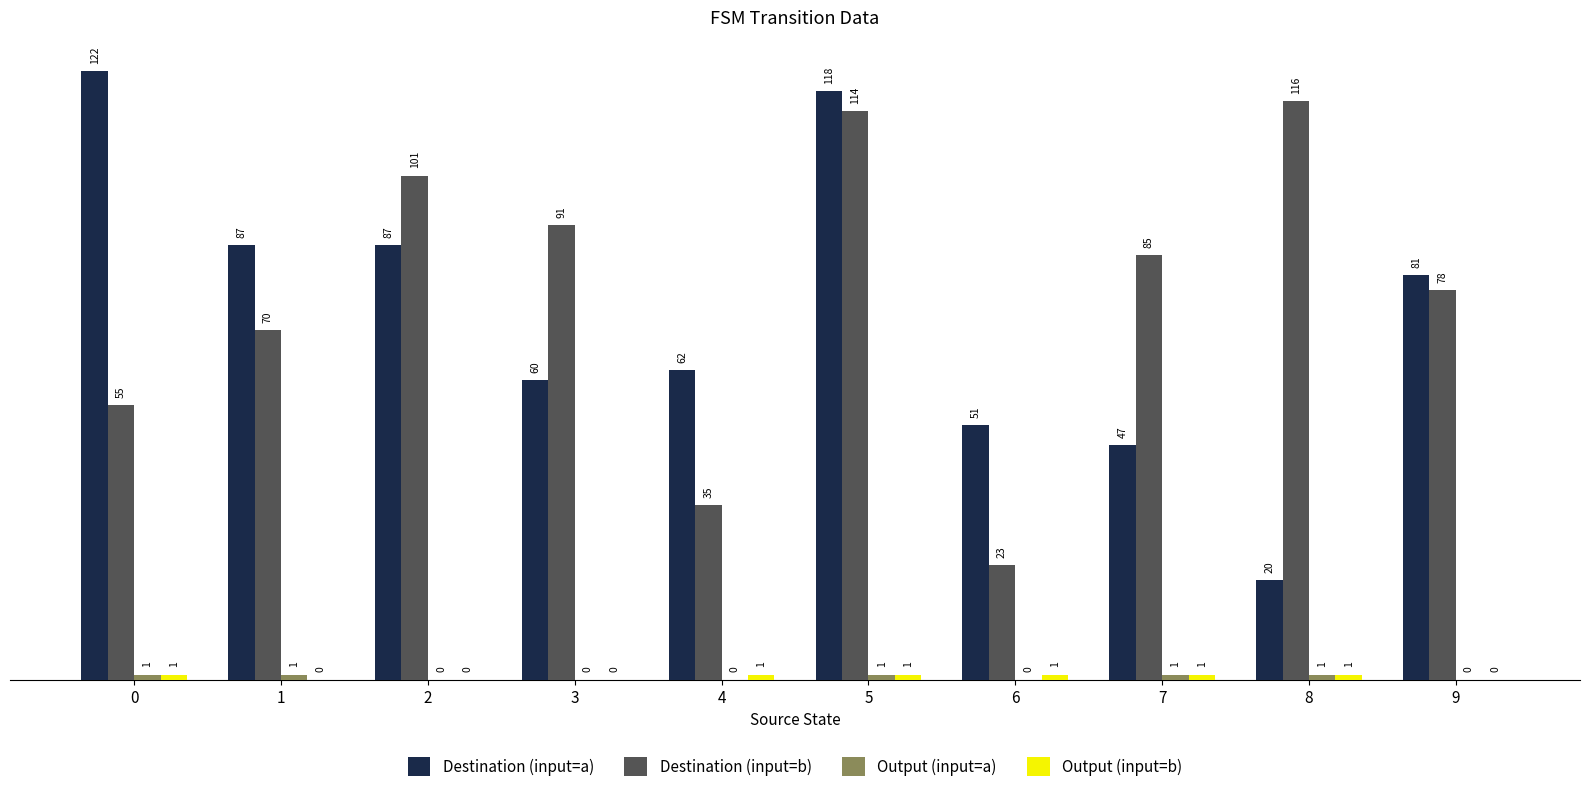

Is it true that Destination (input=a) equals 87 at 2?

True